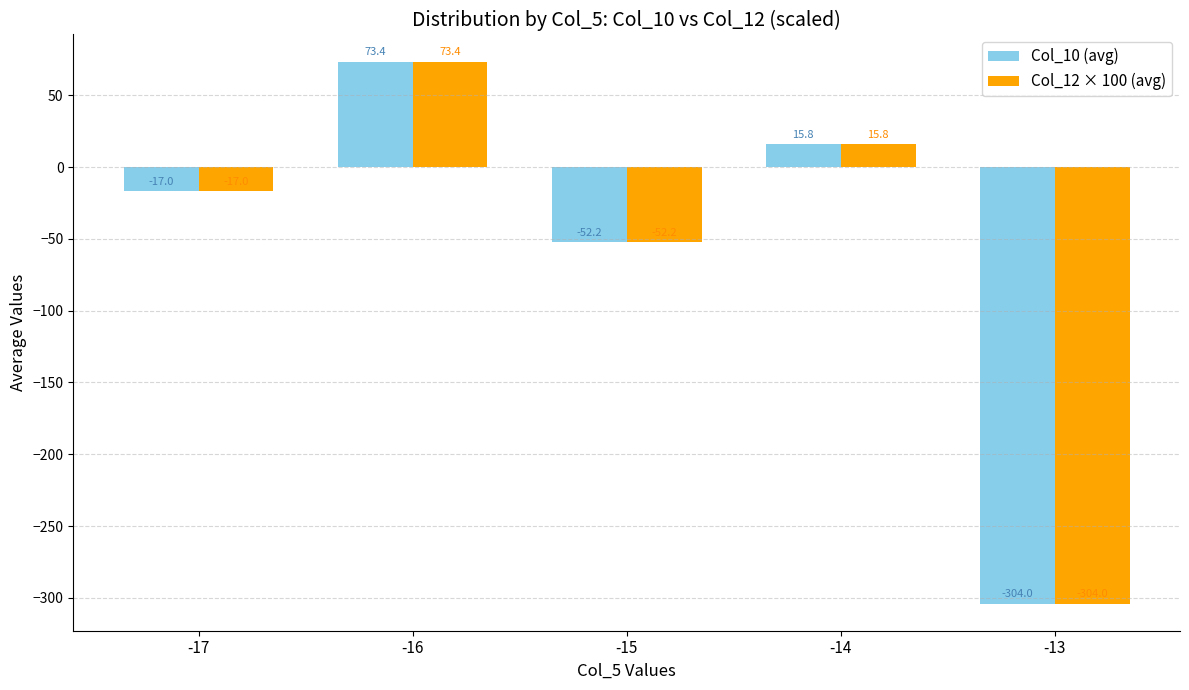

Is it true that Col_10 (avg) equals 39.1 at -16?

False